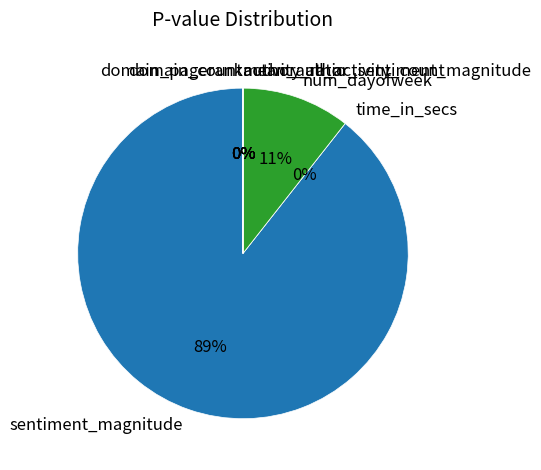

How many slices are in this pie chart?

8